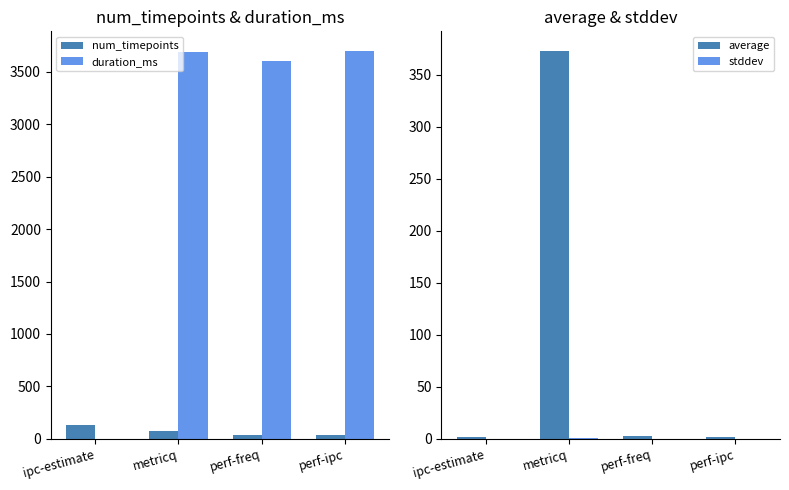

The value of stddev at perf-freq is 0.0. True or false?

False